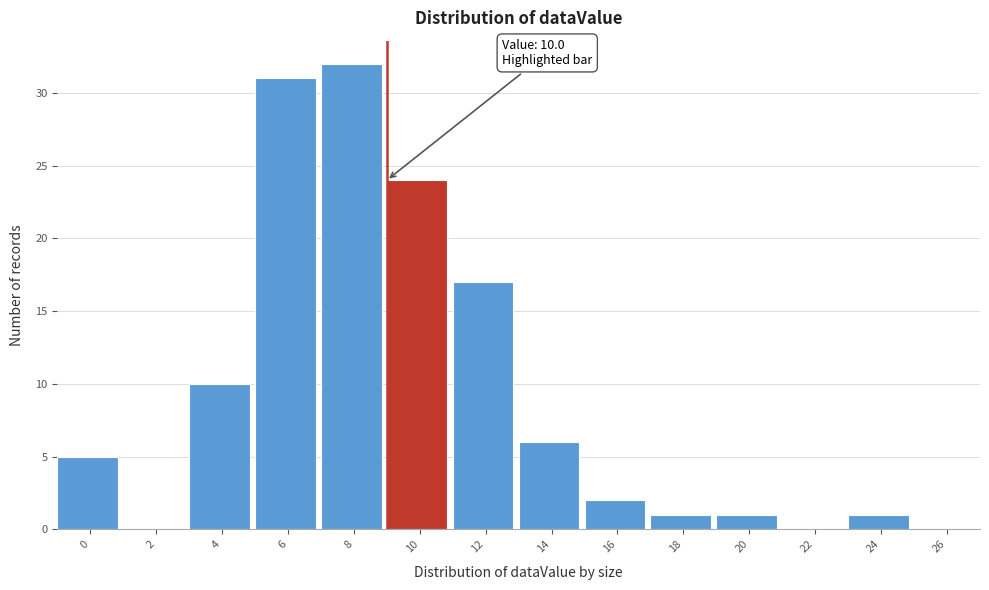

Reading left to right, what are all the values shown in this chart?

0=5	2=0	4=10	6=31	8=32	10=24	12=17	14=6	16=2	18=1	20=1	22=0	24=1	26=0